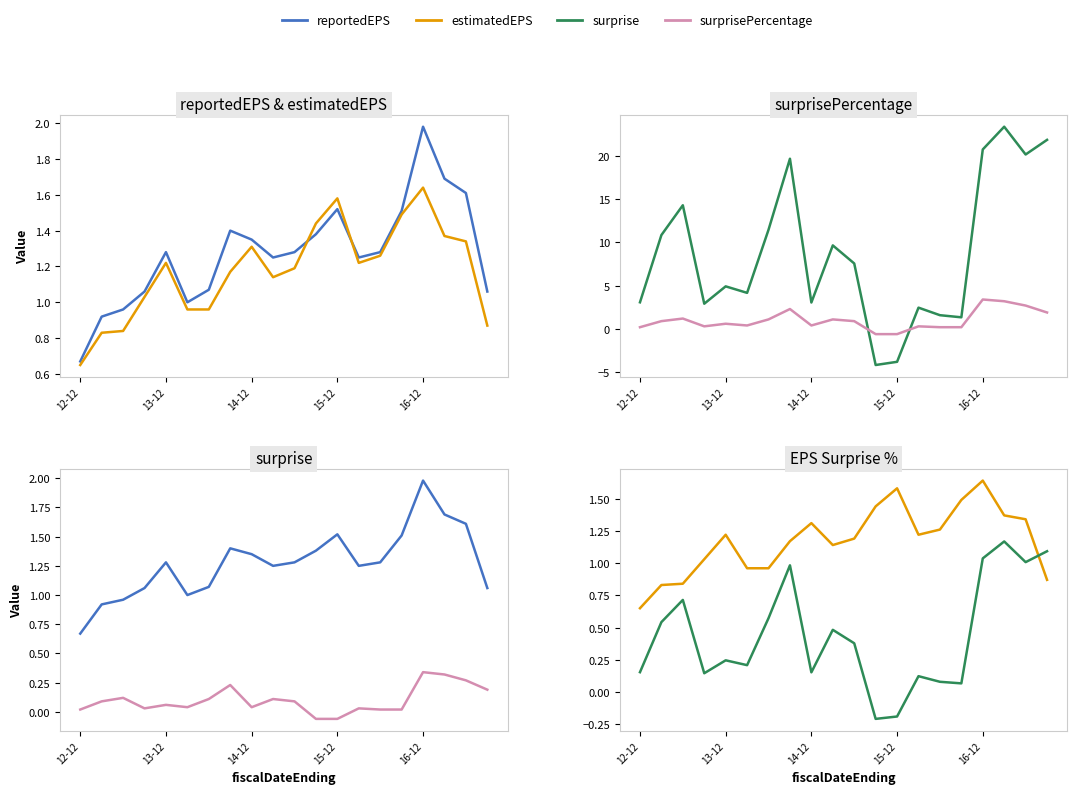

What is the sum of all reportedEPS values?

25.5